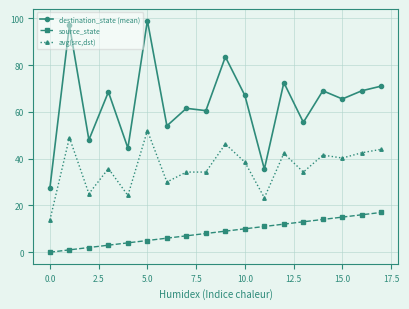

True or false: destination_state (mean) and source_state cross at least once.

False